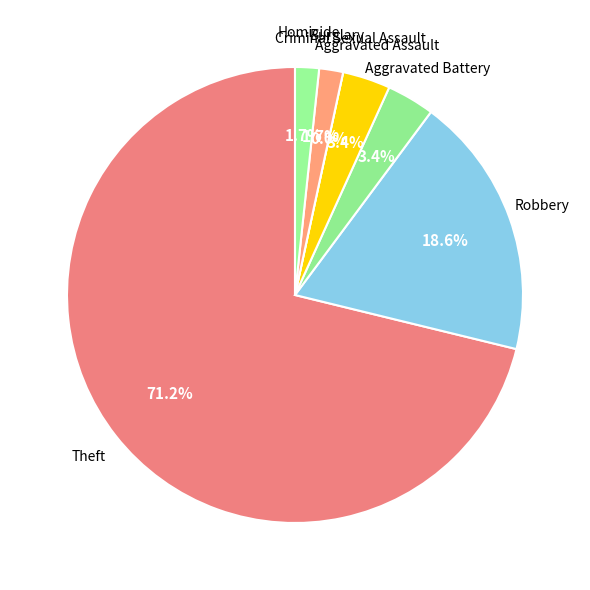

The Criminal Sexual Assault slice represents 11% of the pie. True or false?

False